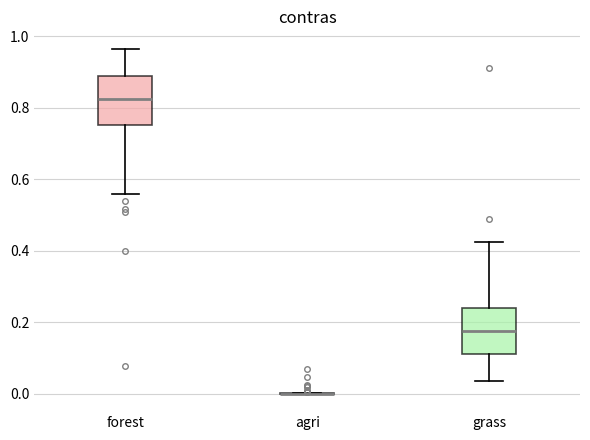

Reading left to right, transcribe this box plot: for each box, give where its median line is, the range the box spans, and where its two whiskers end, as read against the y-axis. The values are not printed on the chart, so give them approximately, as read against the axis.

forest: median 0.82, box 0.76 to 0.88, whiskers 0.56 to 0.96
agri: box collapsed to a line at 0.00, whiskers 0.00 to 0.00
grass: median 0.18, box 0.12 to 0.24, whiskers 0.04 to 0.42